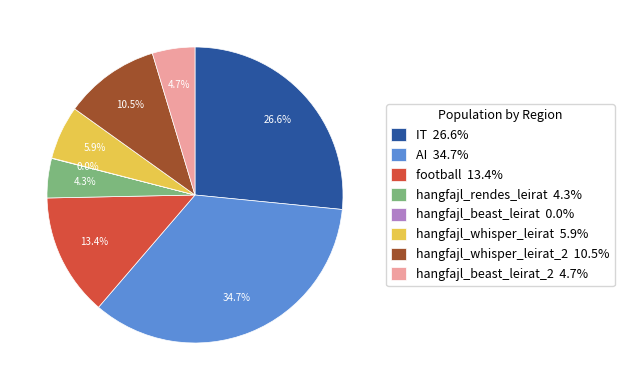

To the nearest percent, what is the difference between the largest and smallest slice percentages?

35%